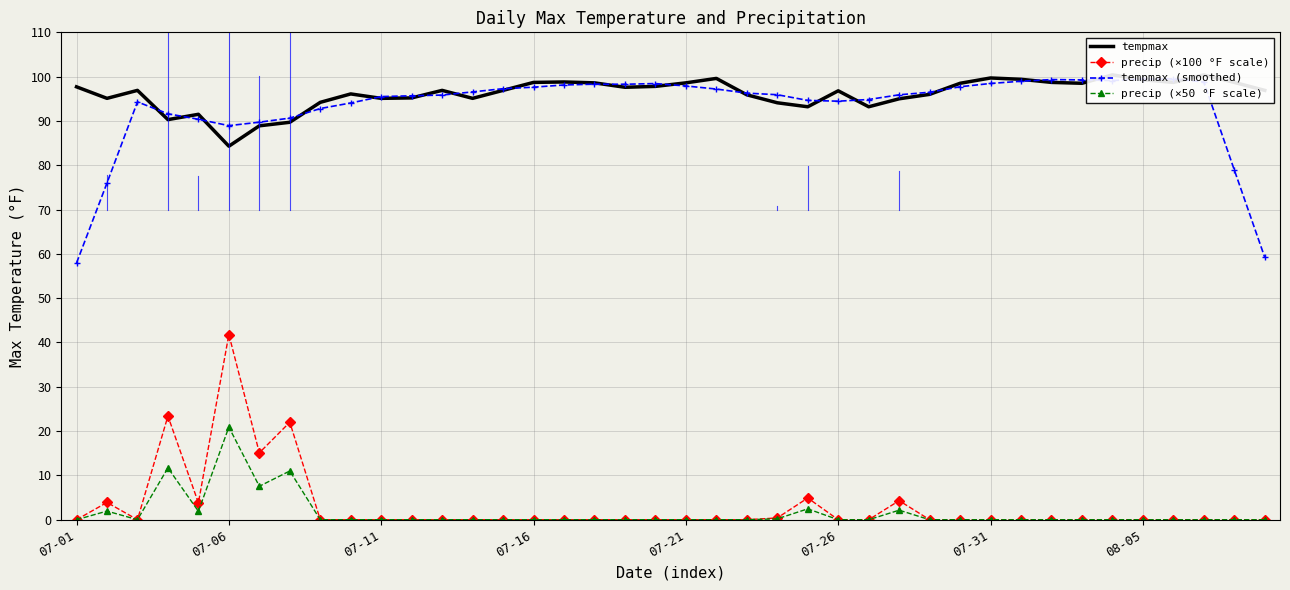

Reading right to left, transcribe all the data shown in this chart.

tempmax: 96.9	98.7	100.4	98.7	99.3	100.4	98.5	98.7	99.4	99.7	98.5	96.0	95.0	93.2	96.8	93.2	94.1	95.9	99.6	98.6	97.8	97.6	98.6	98.8	98.7	96.9	95.1	96.9	95.2	95.1	96.1	94.2	89.7	88.9	84.3	91.5	90.3	96.9	95.1	97.7
precip (×100 °F scale): 0.0	0.0	0.0	0.0	0.0	0.0	0.0	0.0	0.0	0.0	0.0	0.0	4.3	0.0	0.0	4.9	0.4	0.0	0.0	0.0	0.0	0.0	0.0	0.0	0.0	0.0	0.0	0.0	0.0	0.0	0.0	0.0	22.0	15.1	41.8	3.8	23.4	0.0	3.9	0.0
tempmax (smoothed): 59.2	78.9	98.8	99.5	99.5	99.1	99.3	99.3	99.0	98.5	97.7	96.5	95.9	94.8	94.5	94.6	95.9	96.3	97.2	97.9	98.4	98.3	98.3	98.1	97.6	97.3	96.6	95.8	95.7	95.5	94.1	92.8	90.6	89.7	88.9	90.4	91.6	94.3	76.0	57.9
precip (×50 °F scale): 0.0	0.0	0.0	0.0	0.0	0.0	0.0	0.0	0.0	0.0	0.0	0.0	2.1	0.0	0.0	2.5	0.2	0.0	0.0	0.0	0.0	0.0	0.0	0.0	0.0	0.0	0.0	0.0	0.0	0.0	0.0	0.0	11.0	7.5	20.9	1.9	11.7	0.0	1.9	0.0